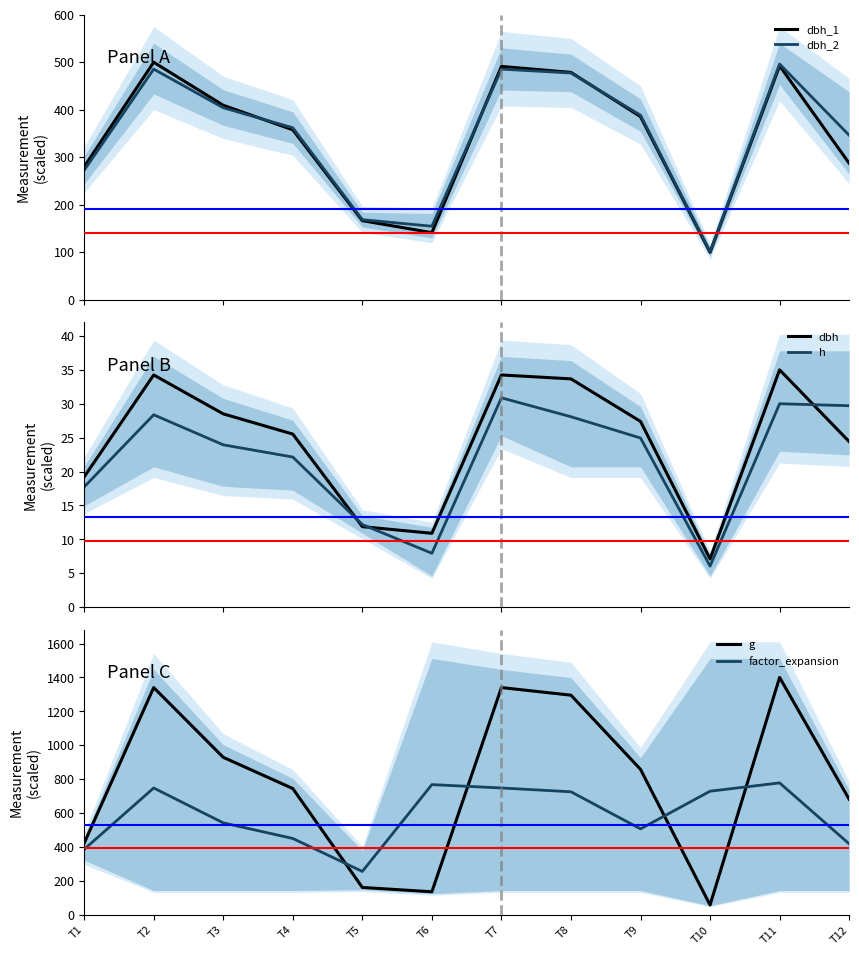

Reading right to left, list all the values displayed in this chart.

dbh_1: T12=287.2	T11=492.4	T10=99.5	T9=385.4	T8=478.6	T7=491.2	T6=141.1	T5=166.2	T4=357.7	T3=409.3	T2=500.0	T1=279.6
dbh_2: T12=346.2	T11=496.2	T10=100.9	T9=388.4	T8=477.3	T7=485.5	T6=154.5	T5=168.4	T4=361.9	T3=404.2	T2=485.5	T1=272.4
dbh: T12=24.4	T11=35.0	T10=7.1	T9=27.4	T8=33.7	T7=34.2	T6=10.9	T5=11.9	T4=25.5	T3=28.5	T2=34.2	T1=19.2
h: T12=29.7	T11=30.0	T10=6.1	T9=24.9	T8=28.1	T7=30.9	T6=7.9	T5=12.2	T4=22.1	T3=23.9	T2=28.4	T1=17.7
g: T12=681.3	T11=1400.0	T10=57.9	T9=857.7	T8=1295.3	T7=1340.2	T6=135.7	T5=161.1	T4=744.7	T3=928.7	T2=1340.2	T1=421.8
factor_expansion: T12=418.4	T11=777.8	T10=728.9	T9=506.6	T8=725.4	T7=747.9	T6=767.8	T5=255.6	T4=450.2	T3=542.2	T2=747.9	T1=385.9